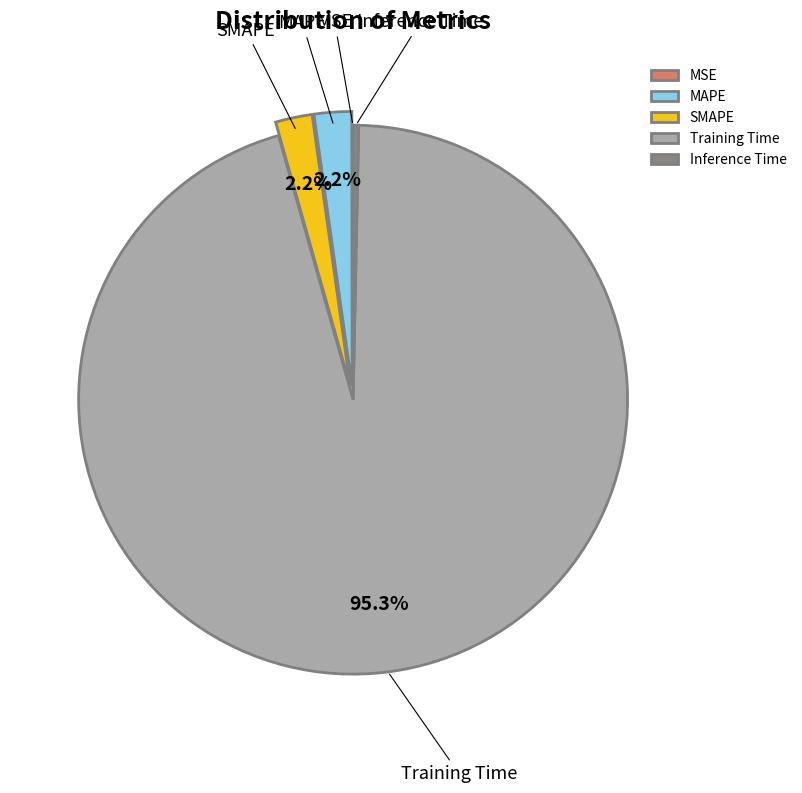

What is the largest slice in the pie chart?

Training Time